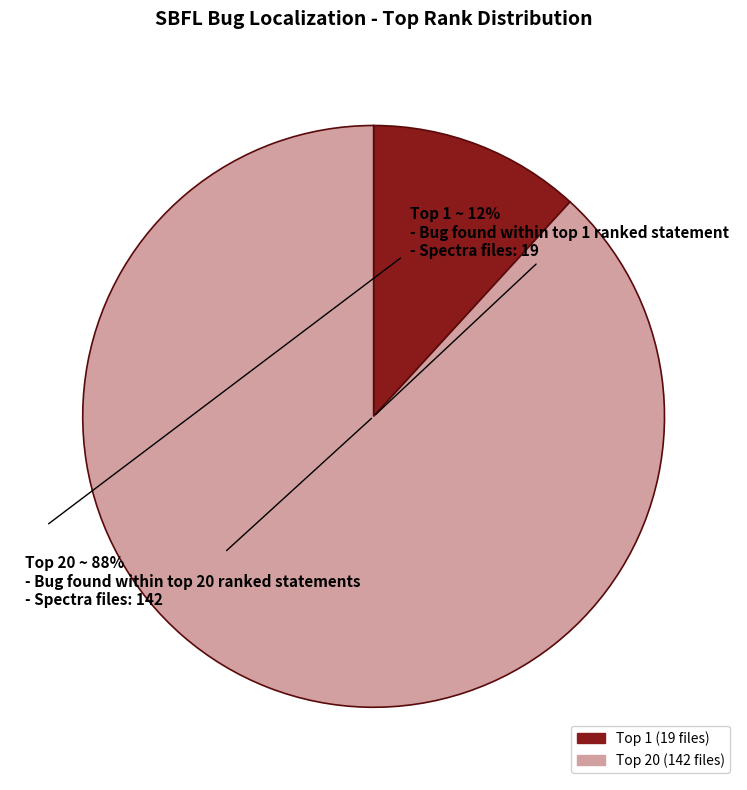

Which category has the biggest portion of the pie?

Top 20